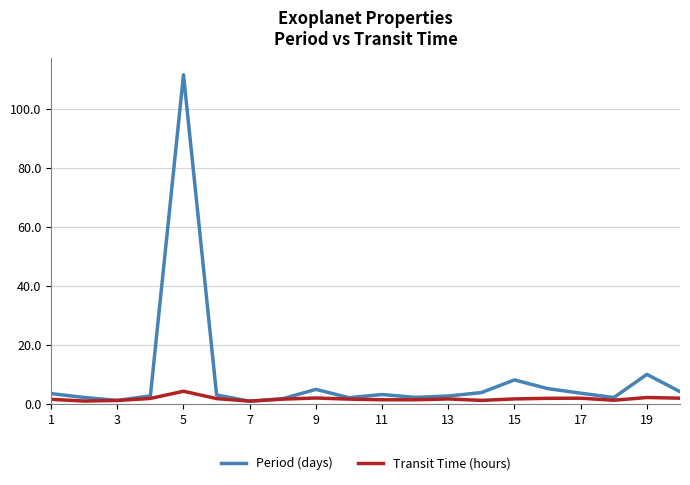

How many interior local peaks does the Period (days) series have?

5